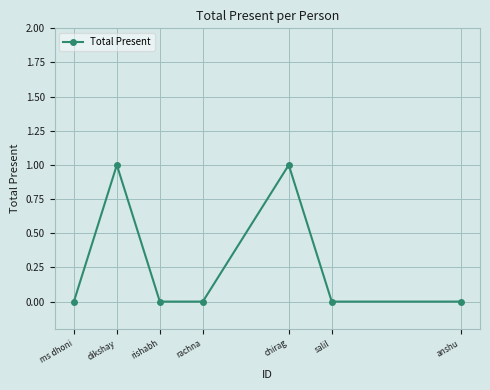

The value at chirag is 1. True or false?

True